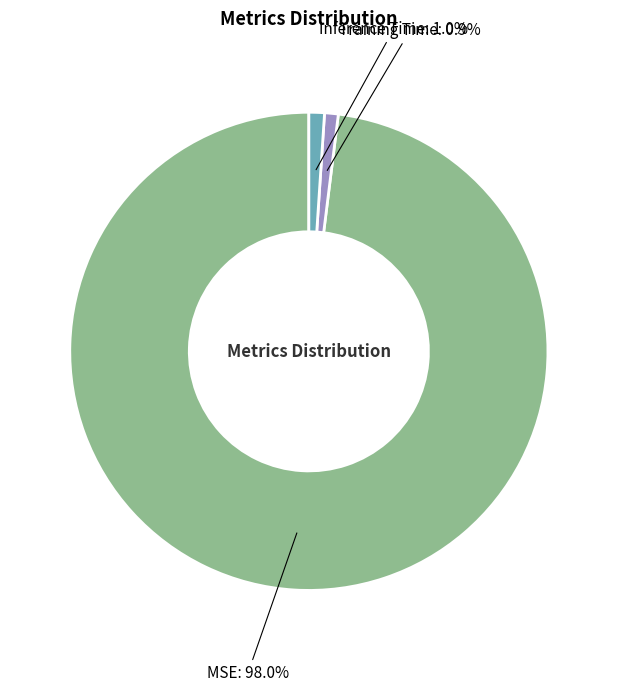

Does any single category account for the majority?

Yes